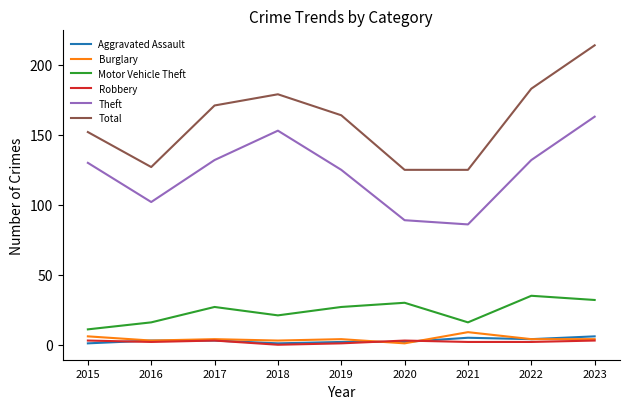

Which label corresponds to the largest value in the chart?

2023